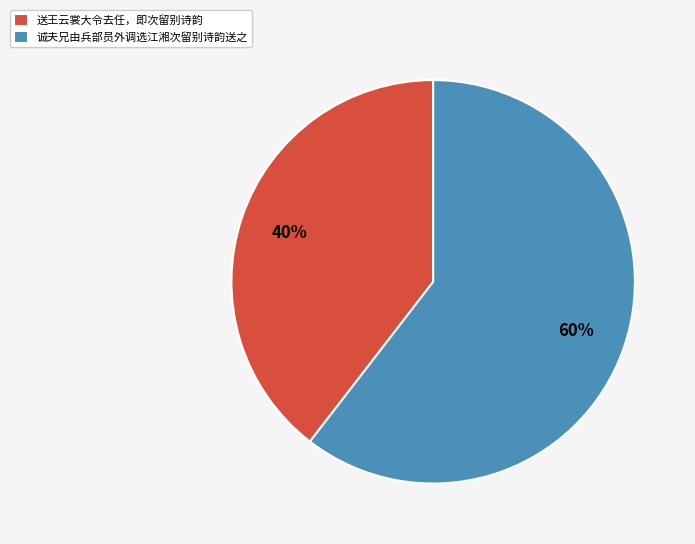

Which slice is the largest?

诚夫兄由兵部员外调选江湘次留别诗韵送之